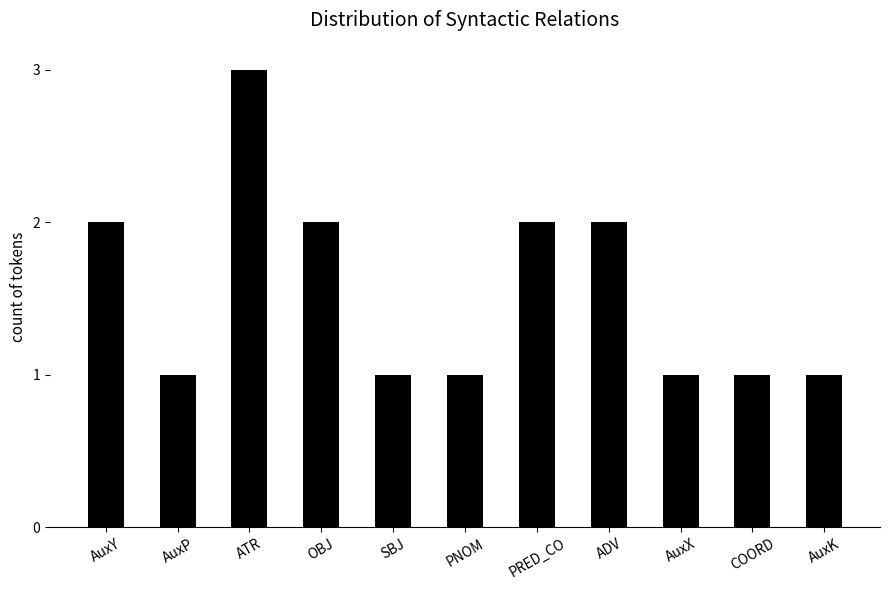

Approximately how many times larger is the value at PRED_CO compared to SBJ?

2.0